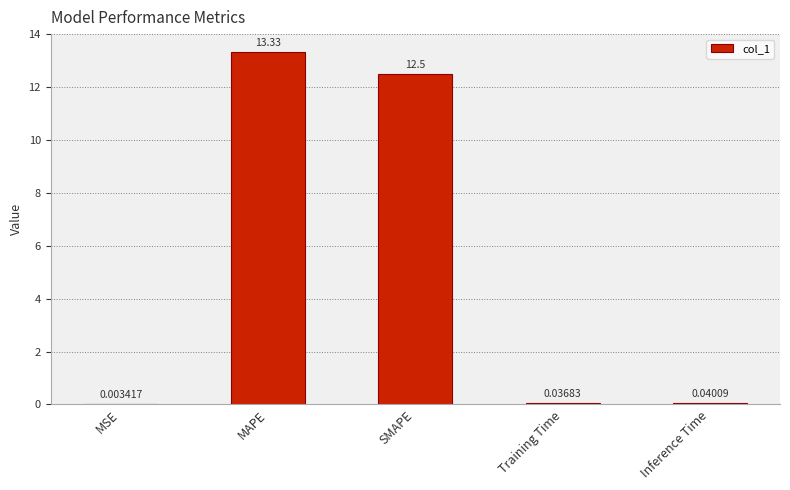

What is the sum of all values?

25.9